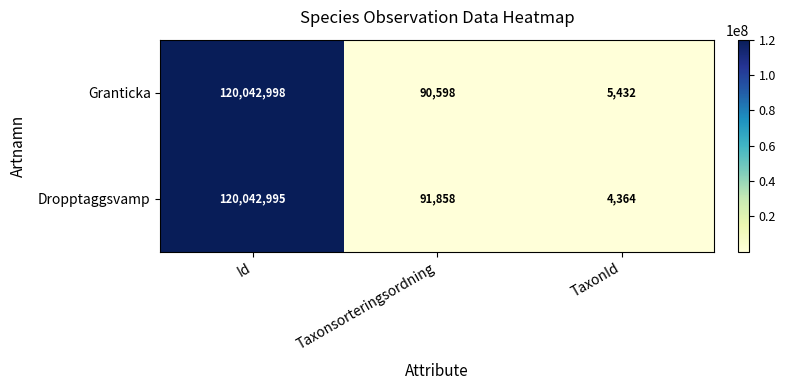

Read the Granticka value at Id, to the nearest 50.

120043000